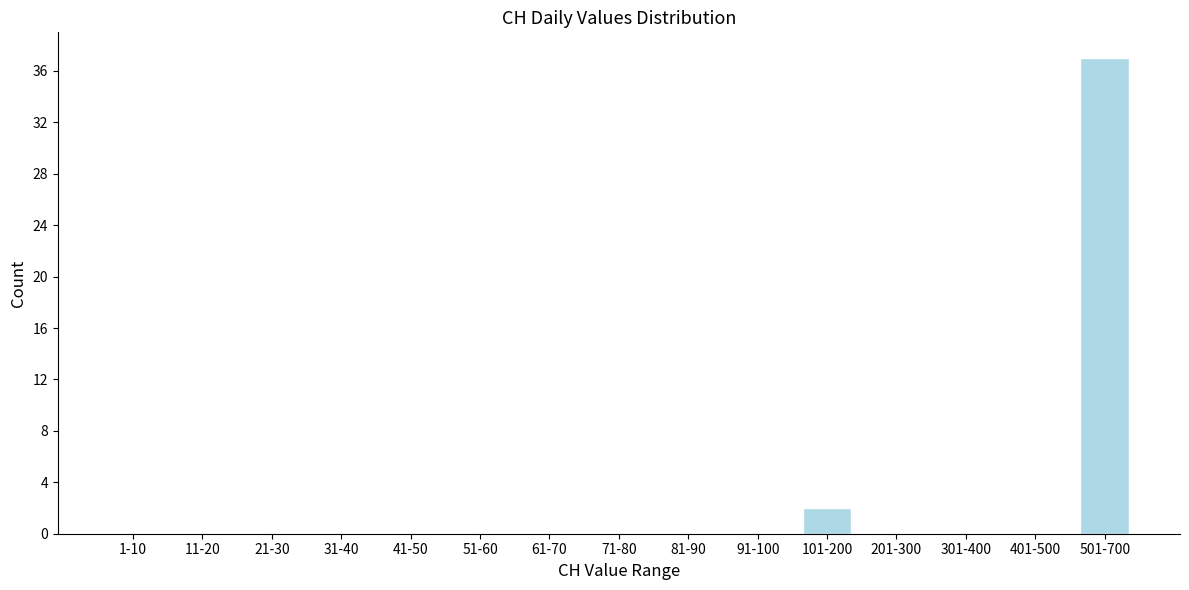

Reading left to right, extract all data points from this chart.

1-10=0	11-20=0	21-30=0	31-40=0	41-50=0	51-60=0	61-70=0	71-80=0	81-90=0	91-100=0	101-200=2	201-300=0	301-400=0	401-500=0	501-700=37